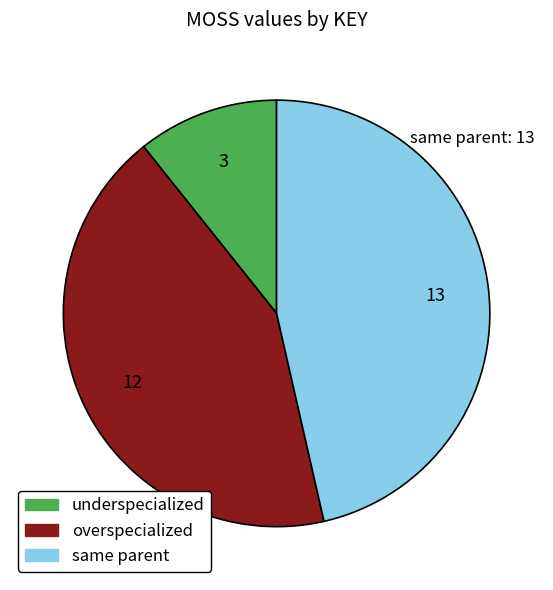

Does any single category account for the majority?

No